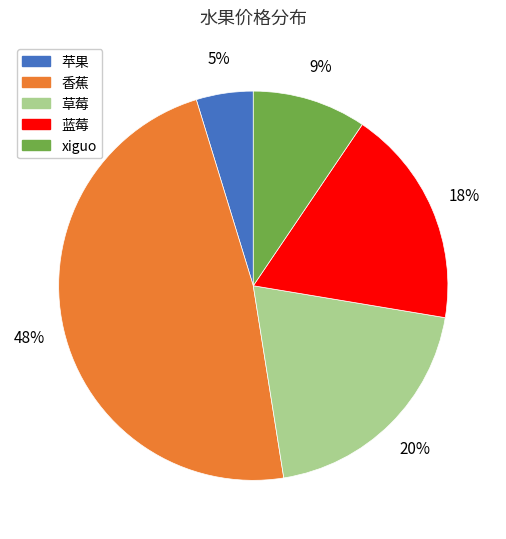

Combined, do 苹果 and xiguo account for over 50%?

No